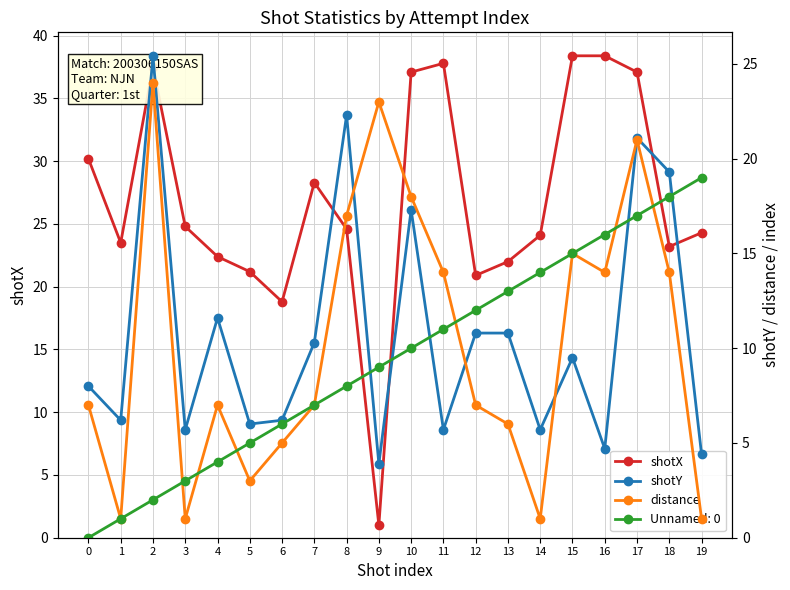

At 0, list the series in order from smallest to largest.

distance, shotY, shotX